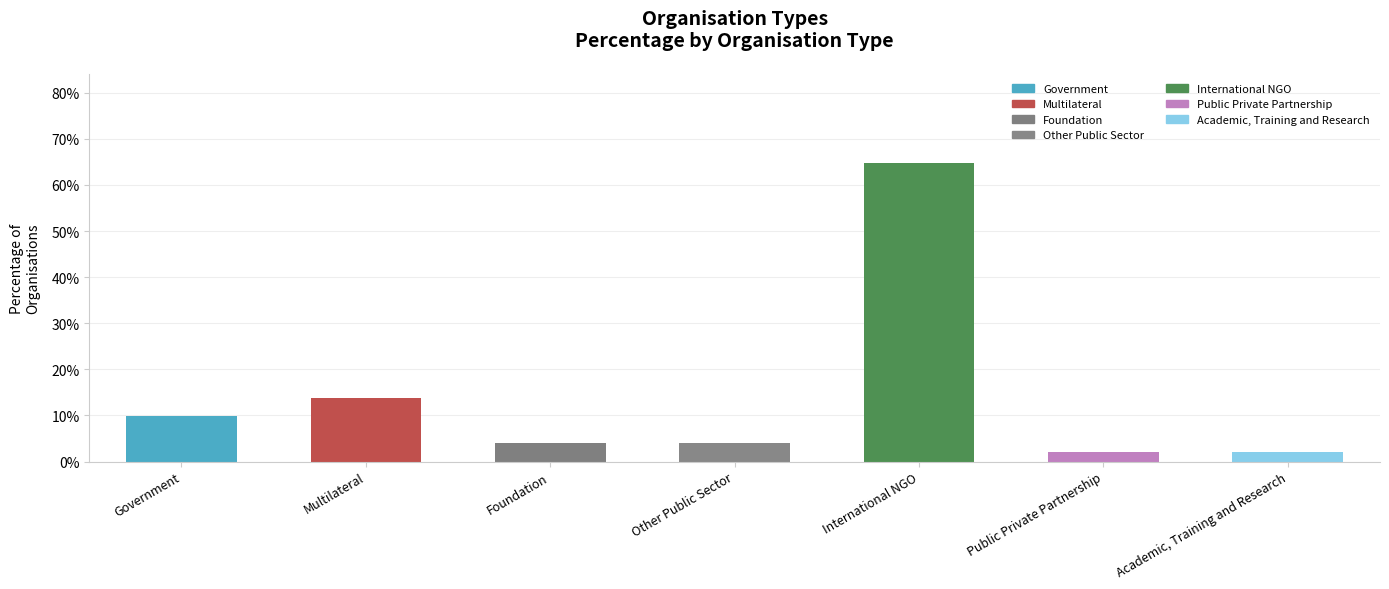

Are the bars horizontal?

No